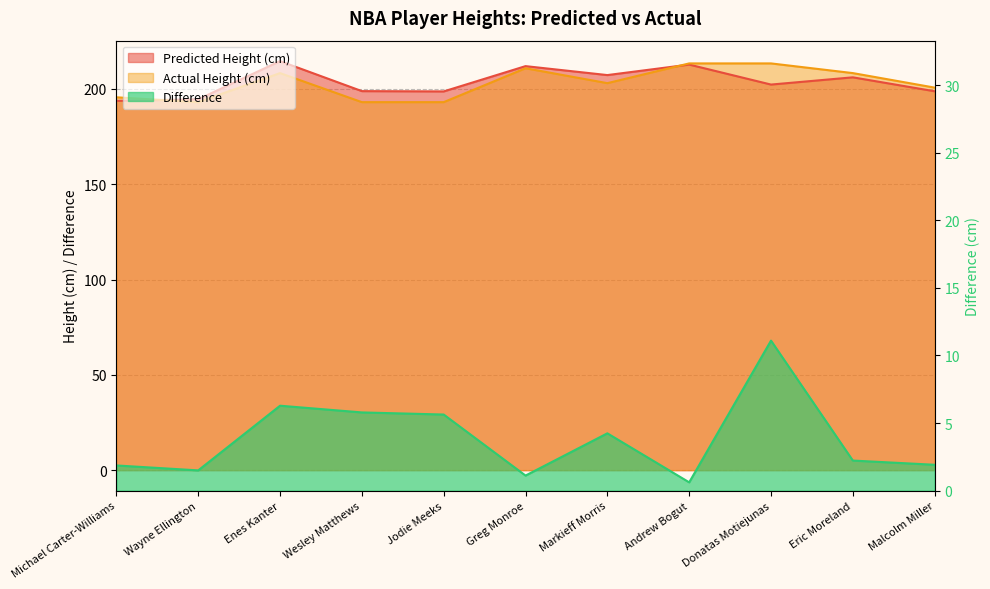

What are all the series names shown in the legend?

Predicted Height (cm), Actual Height (cm), Difference